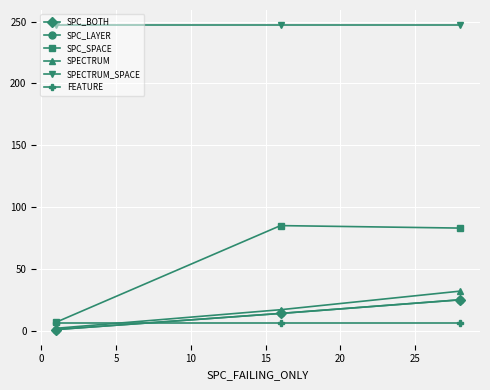

What are all the series names shown in the legend?

SPC_BOTH, SPC_LAYER, SPC_SPACE, SPECTRUM, SPECTRUM_SPACE, FEATURE